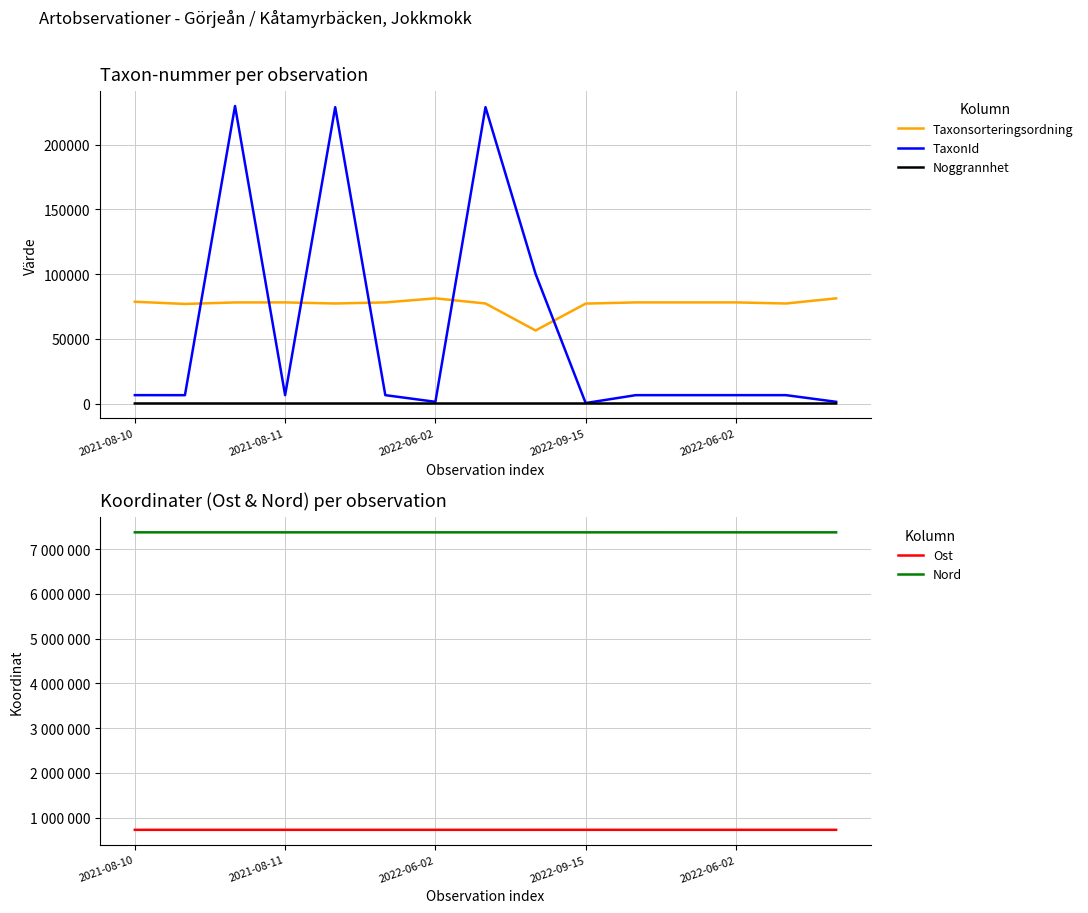

What is the total value across all series at 2022-09-15?

8184534